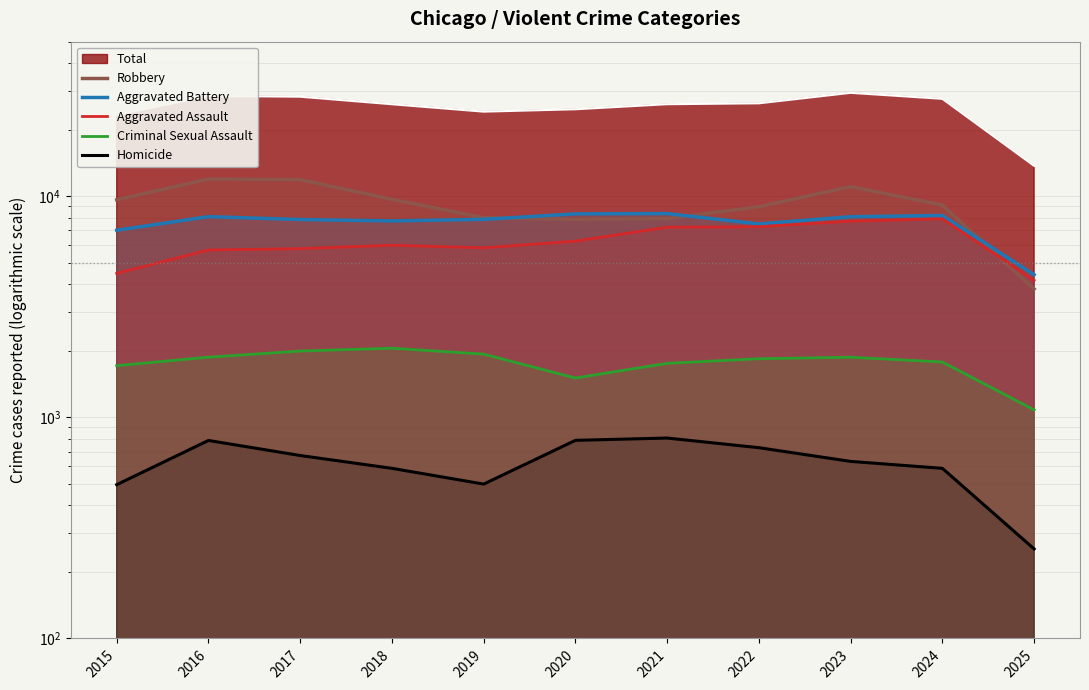

True or false: Aggravated Assault and Robbery intersect in this chart.

True